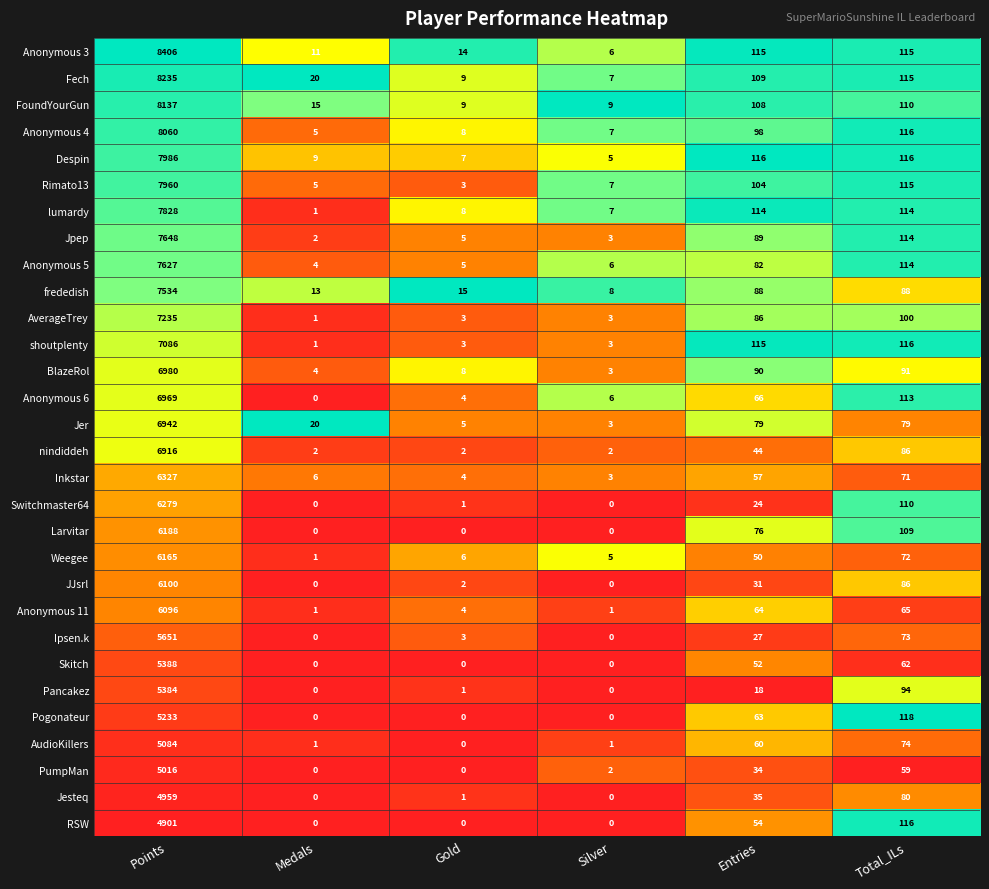

List the series in order of their peak value, highest first.

Anonymous 3, Fech, FoundYourGun, Anonymous 4, Despin, Rimato13, lumardy, Jpep, Anonymous 5, frededish, AverageTrey, shoutplenty, BlazeRol, Anonymous 6, Jer, nindiddeh, Inkstar, Switchmaster64, Larvitar, Weegee, JJsrl, Anonymous 11, Ipsen.k, Skitch, Pancakez, Pogonateur, AudioKillers, PumpMan, Jesteq, RSW